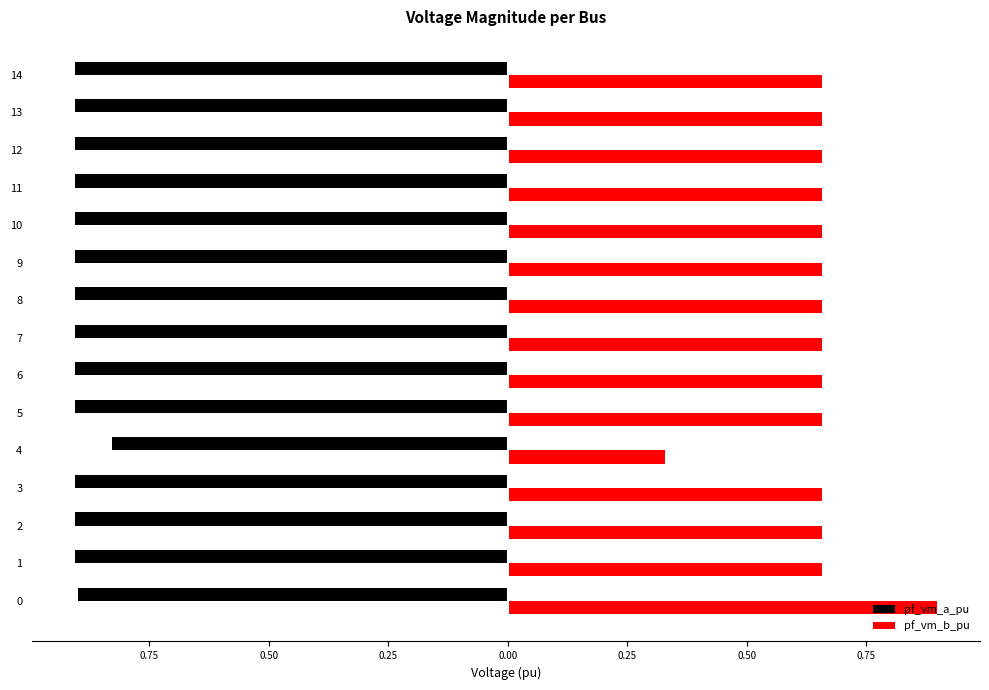

What are all the series names shown in the legend?

pf_vm_a_pu, pf_vm_b_pu